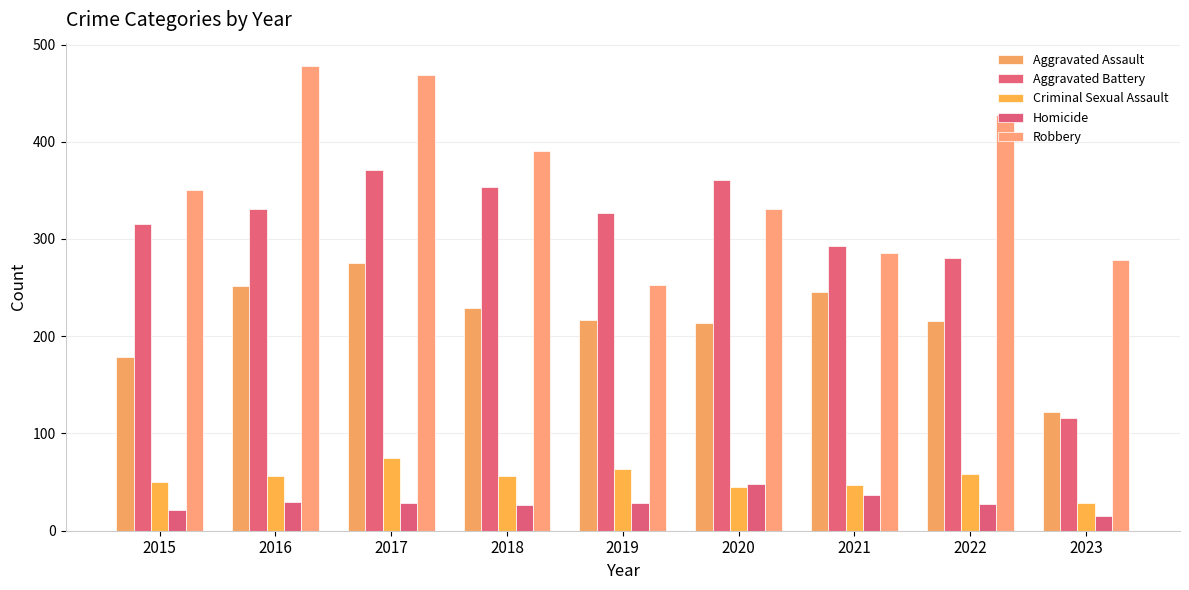

Is the value of Criminal Sexual Assault at 2017 greater than the value of Homicide at 2017?

Yes